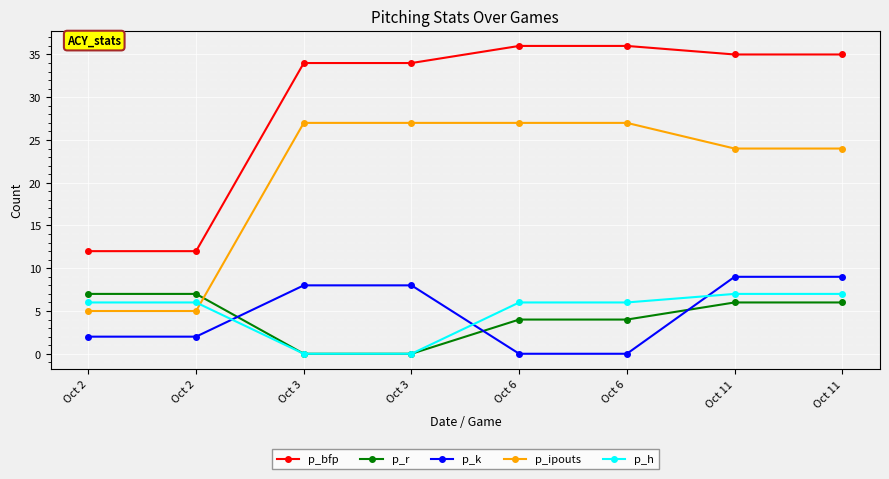

Which category has the highest value across all series?

Oct 6